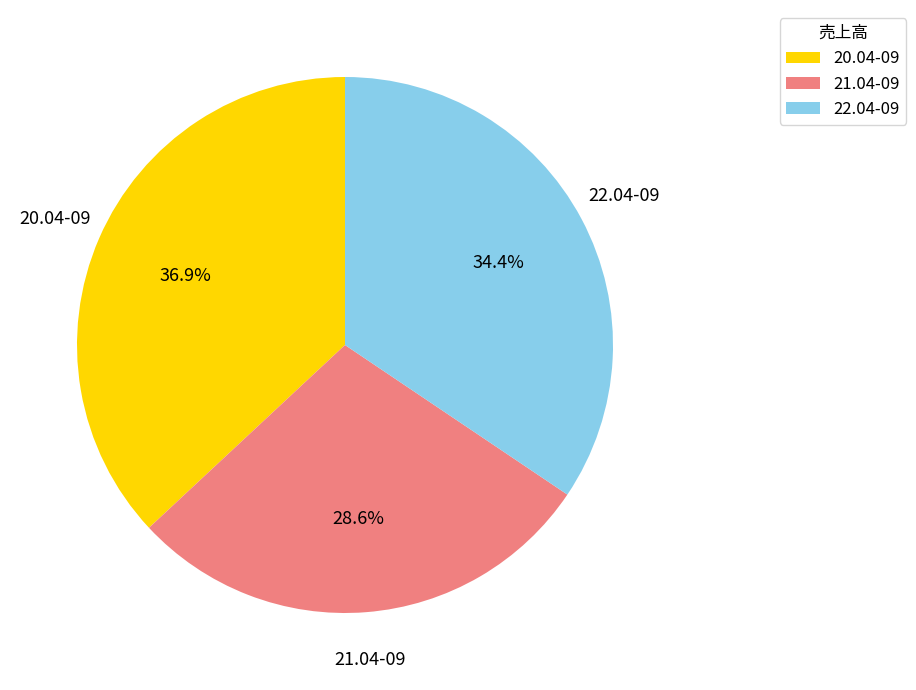

To the nearest percent, what percentage of the pie is 22.04-09?

34%